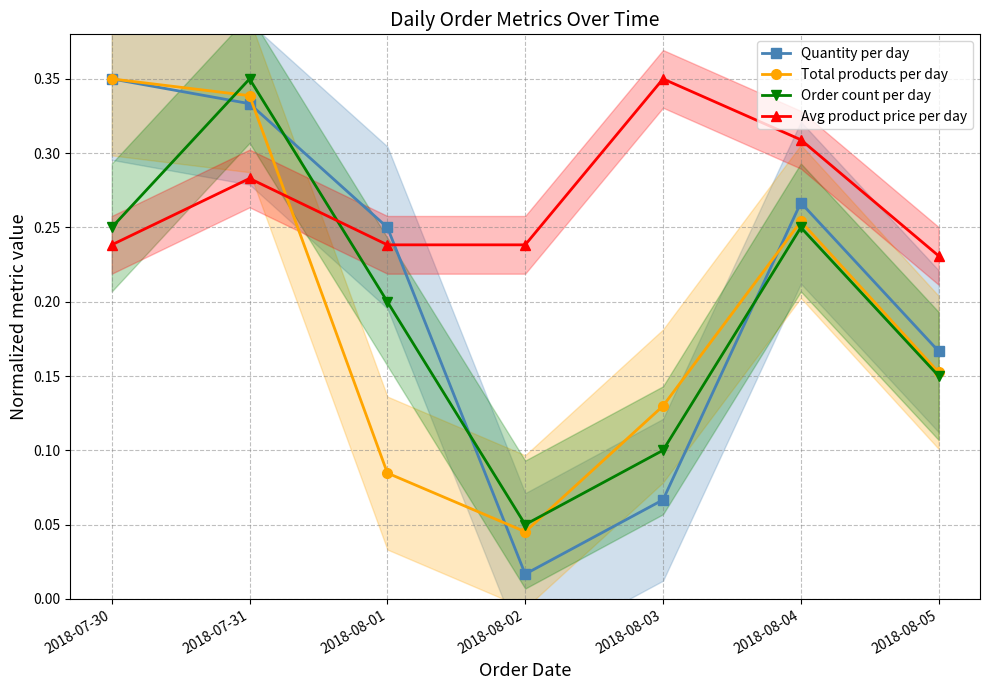

Read the Total products per day value at 2018-08-05.

0.2